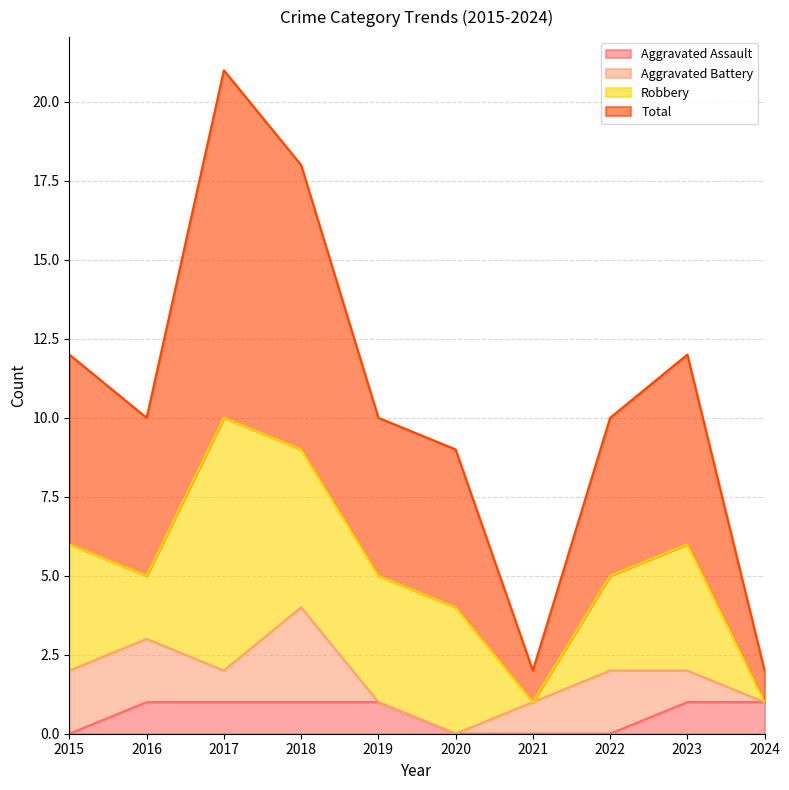

What is the spread (max minus min) of values at 2020?

9